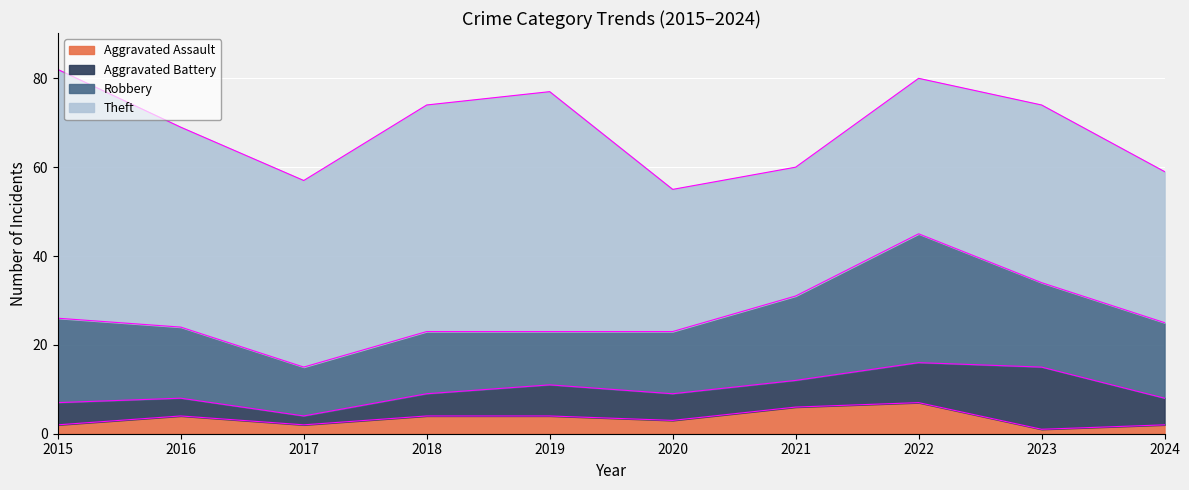

True or false: Robbery has more than 1 interior local peaks.

True